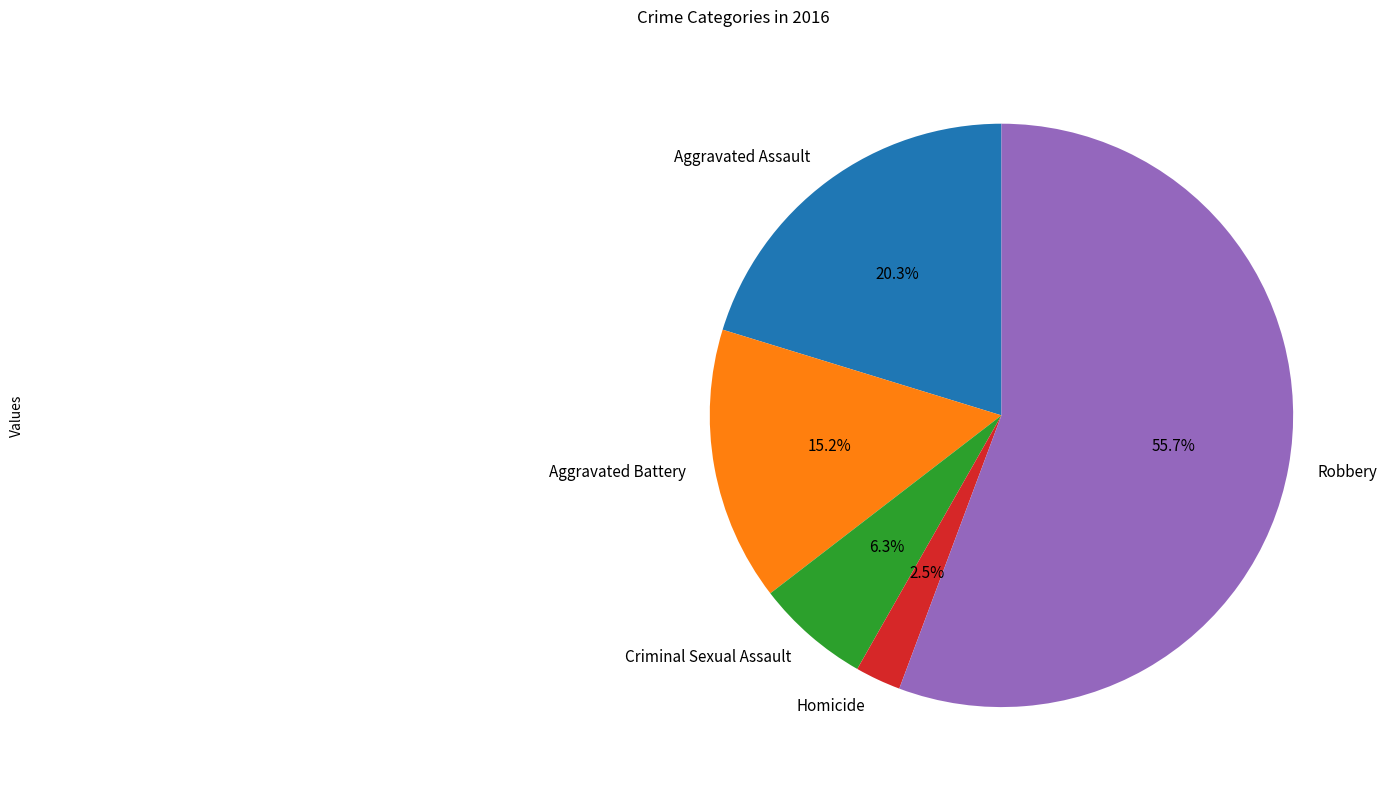

Which category accounts for the majority?

Robbery